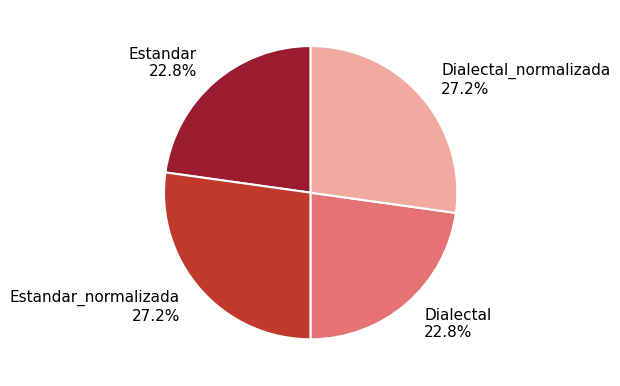

What portion of the pie excludes Dialectal 22.8%?

77.2%